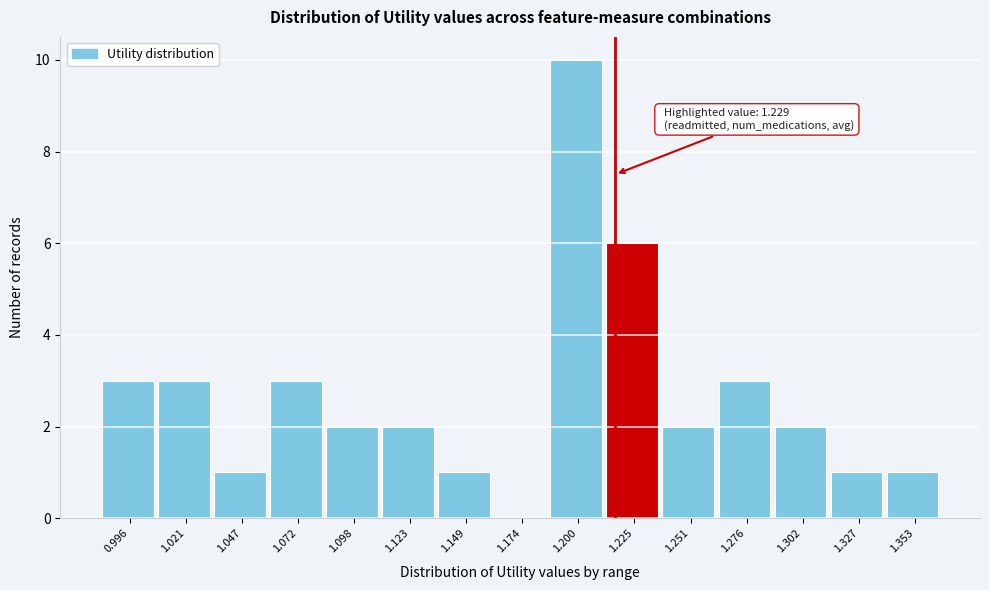

Reading left to right, list all the values displayed in this chart.

0.996=3	1.021=3	1.047=1	1.072=3	1.098=2	1.123=2	1.149=1	1.174=0	1.200=10	1.225=6	1.251=2	1.276=3	1.302=2	1.327=1	1.353=1